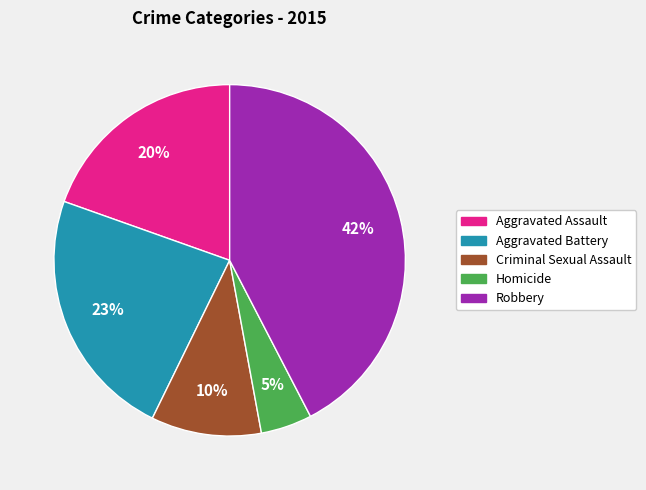

Rank the categories by value from highest to lowest.

Robbery, Aggravated Battery, Aggravated Assault, Criminal Sexual Assault, Homicide